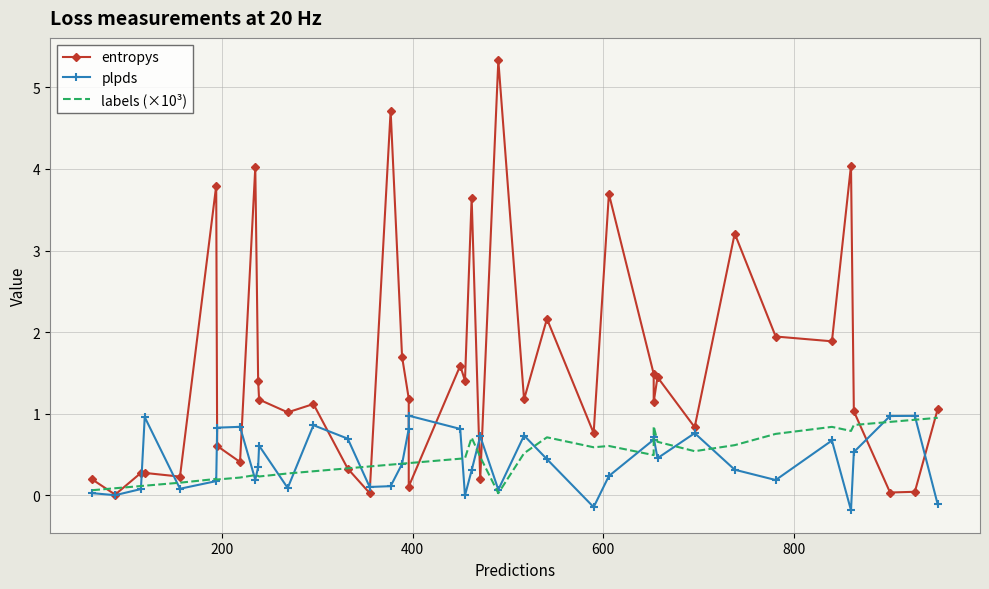

Which series has the widest spread of values?

entropys